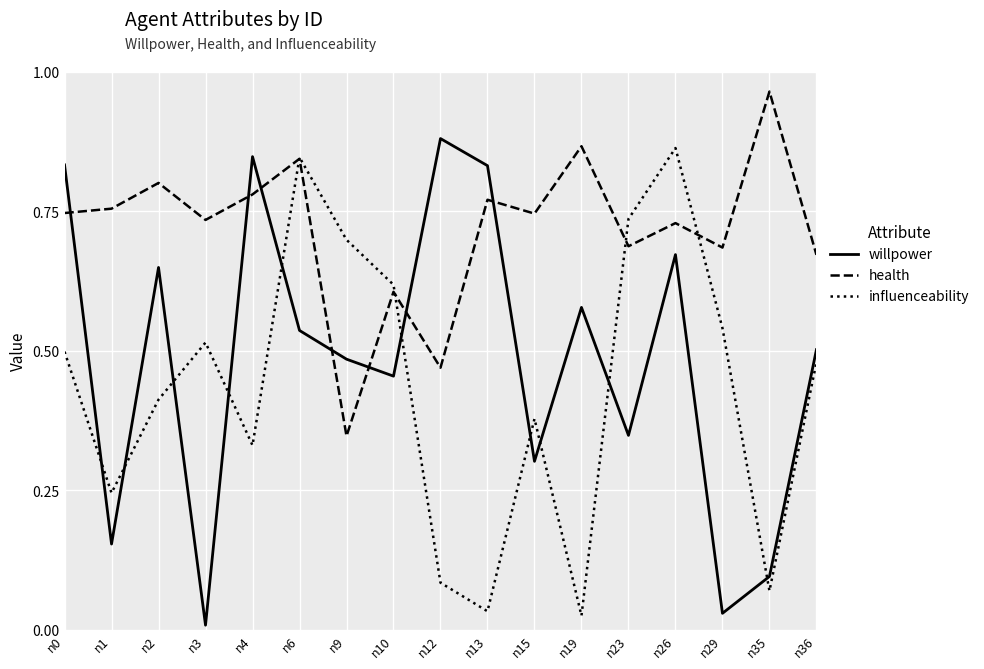

The health series shows 0.7 at n23. True or false?

True